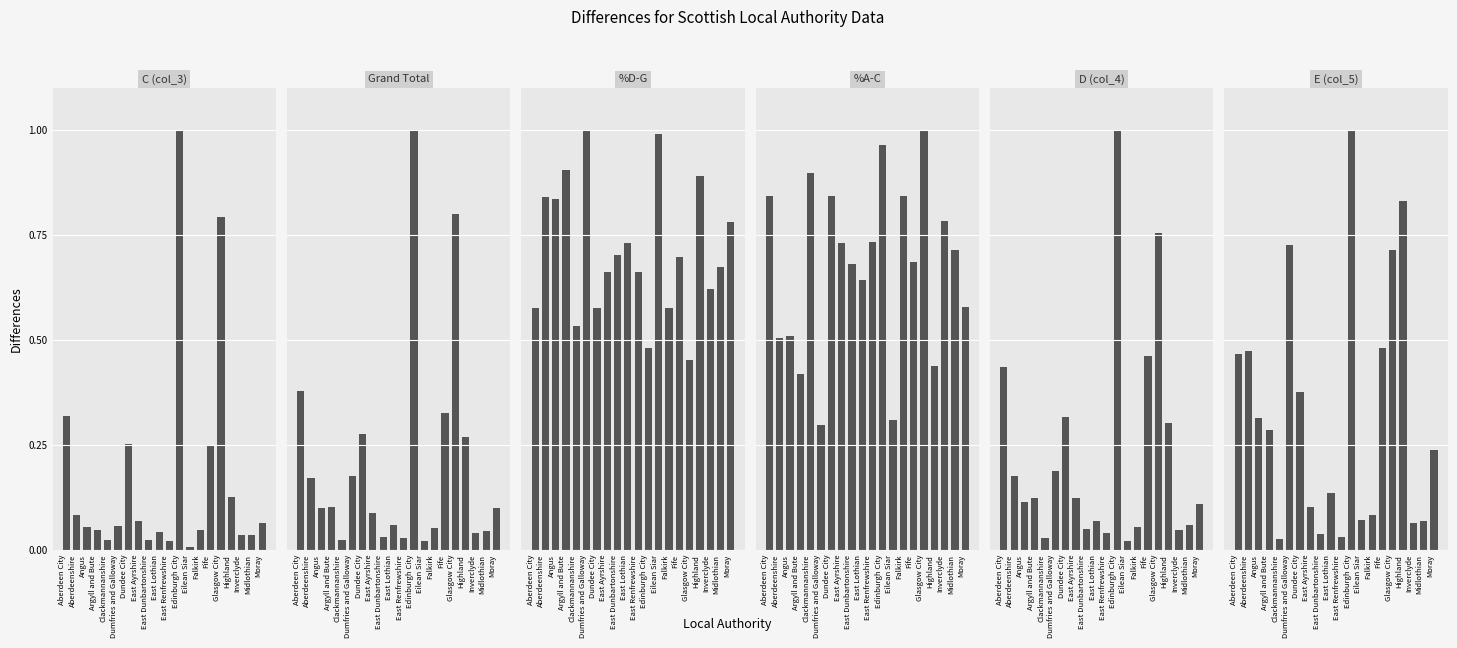

What is the difference between the maximum and second lowest values in the D (col_4) series?

1.0